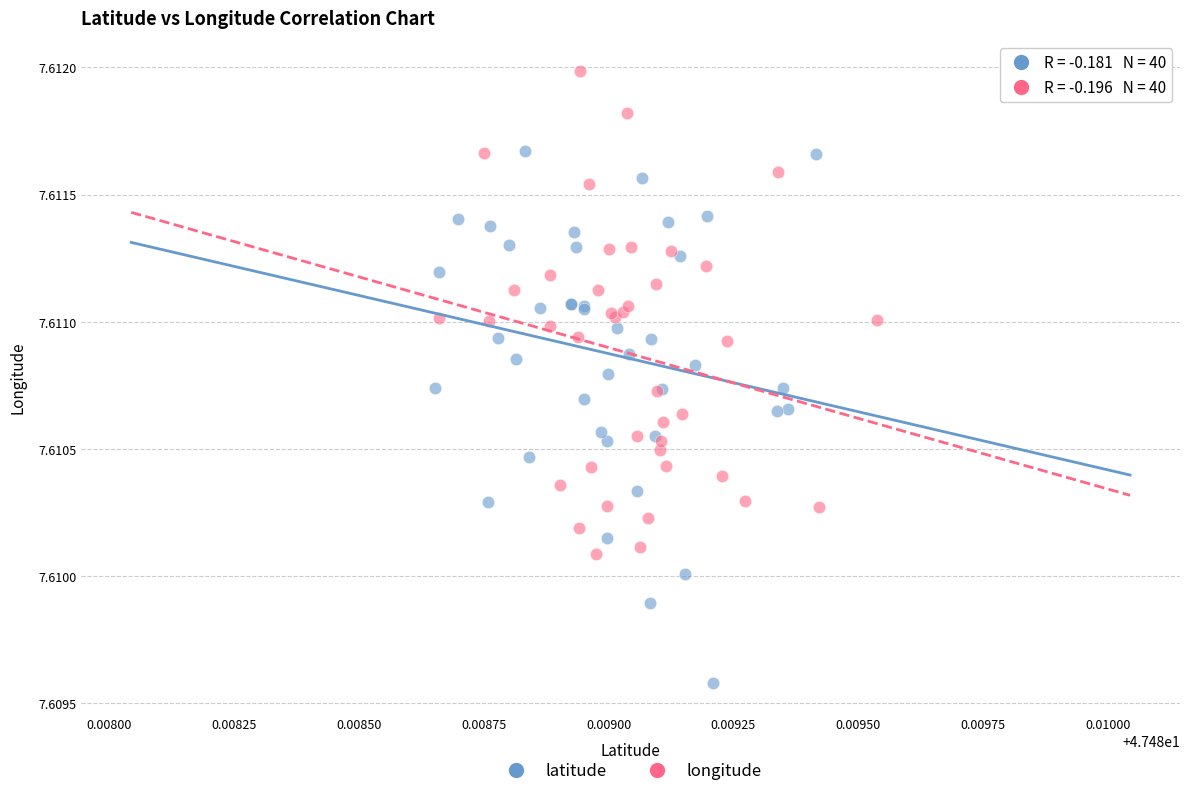

Which series contains the highest Y value?

longitude